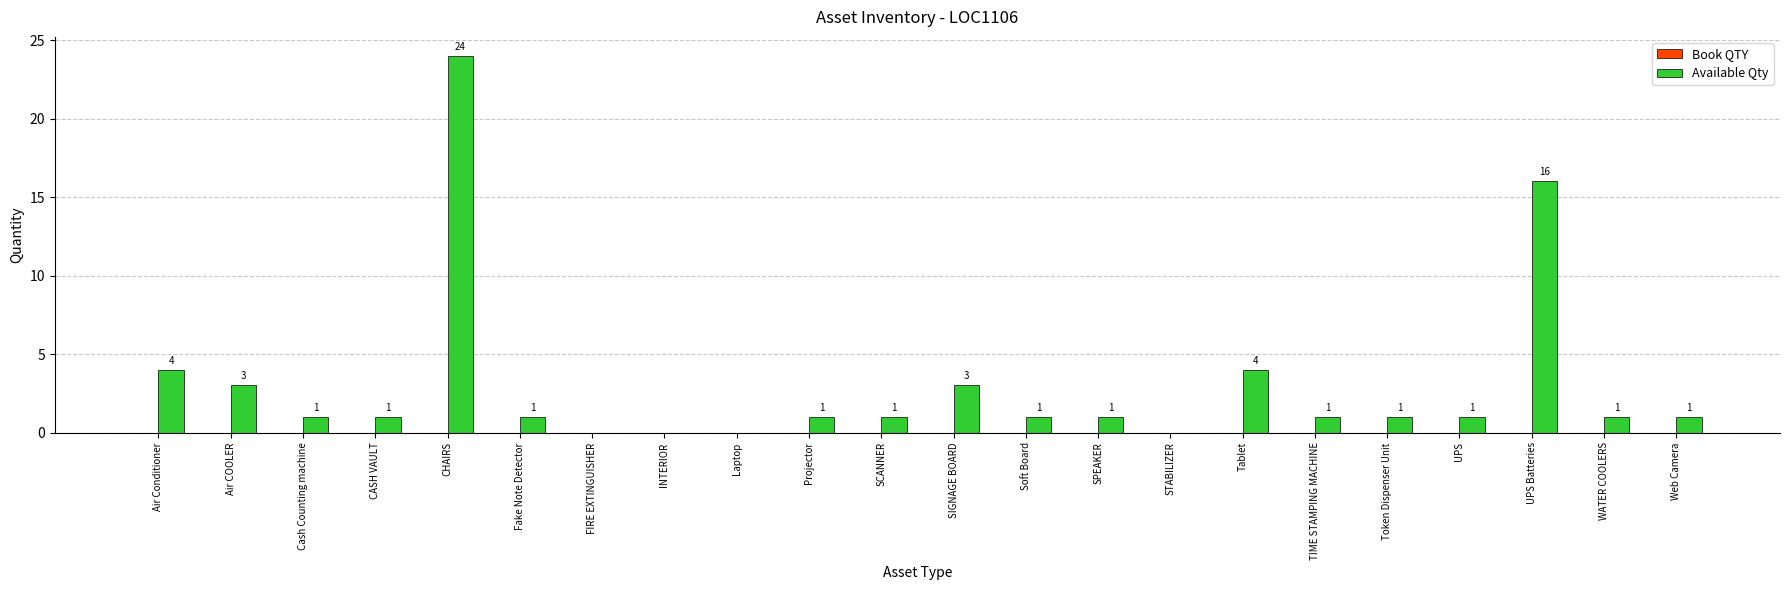

Where does the data first go above 1?

Air Conditioner